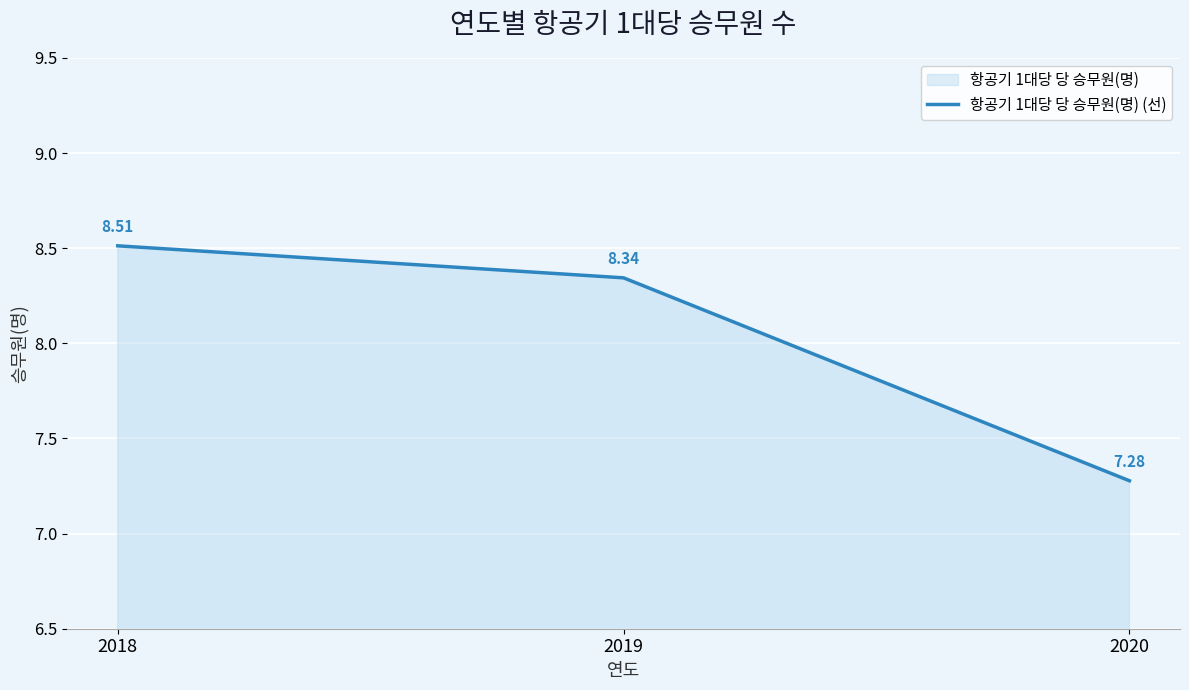

Reading left to right, extract all data points from this chart.

8.5	8.3	7.3